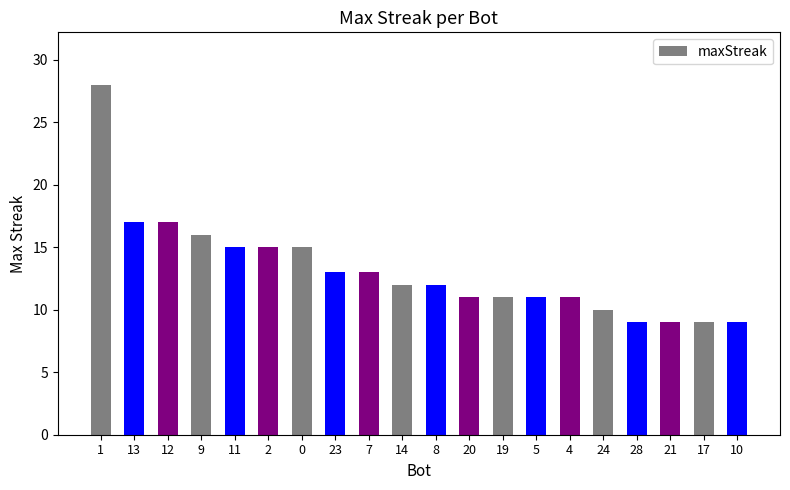

True or false: the data shows 10 at 24.

True